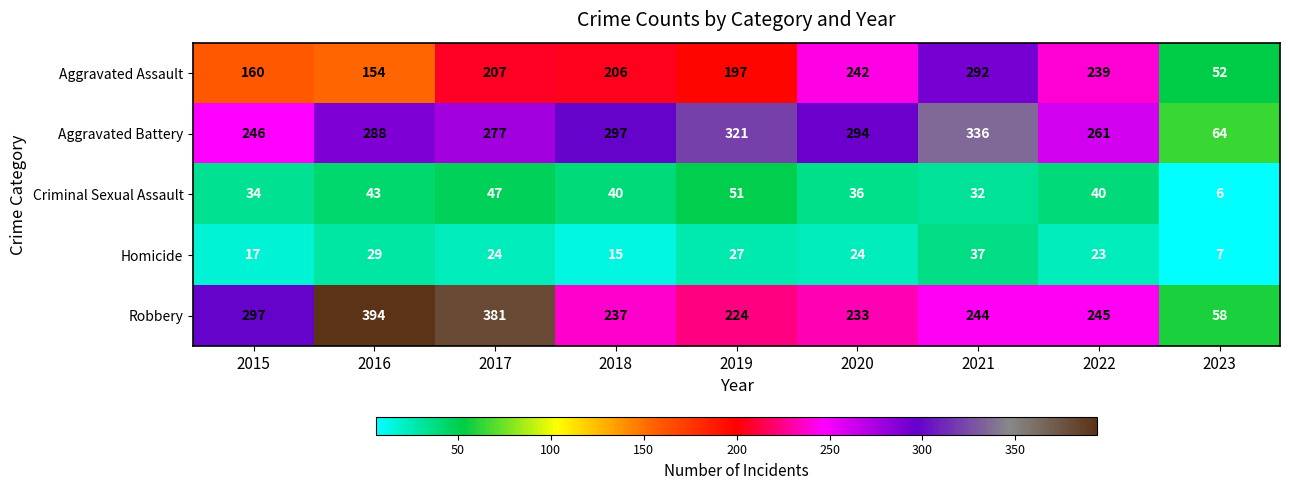

What is the difference between the second highest and minimum values in the Aggravated Battery series?

257